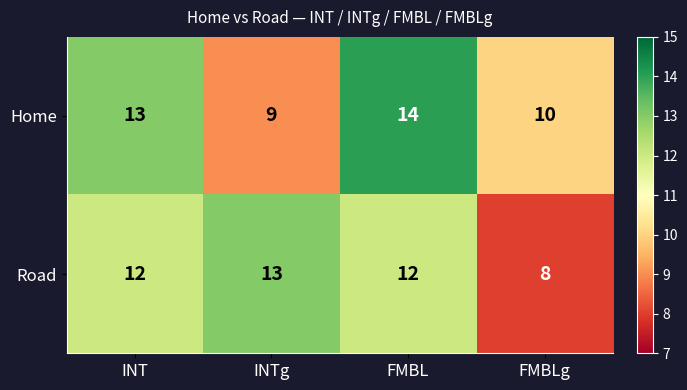

How many data points in Road are less than 12?

1